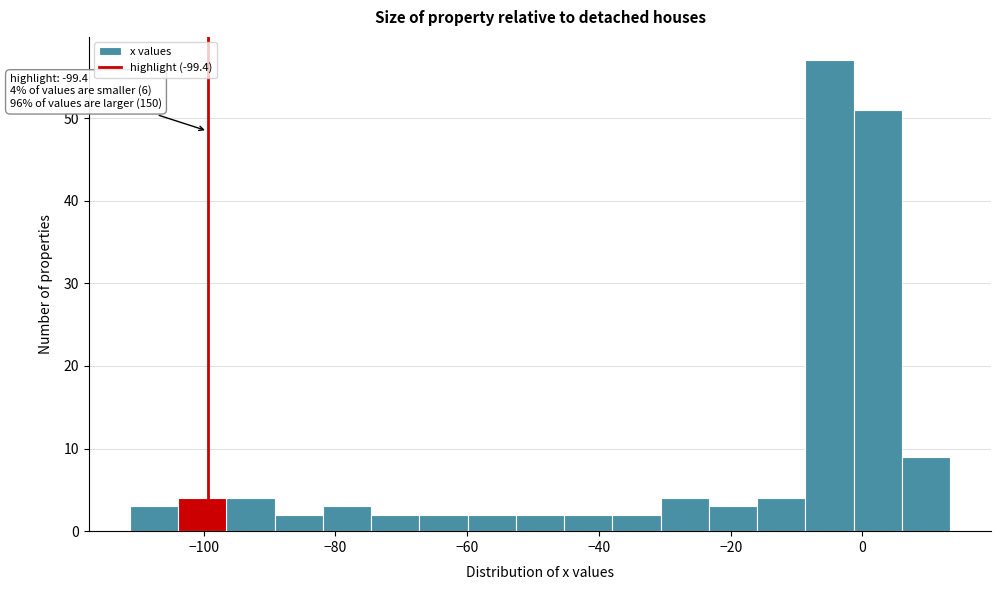

Around what value on the x-axis is the tallest bar? Give the approximate position of its centre, as read against the axis.

-6